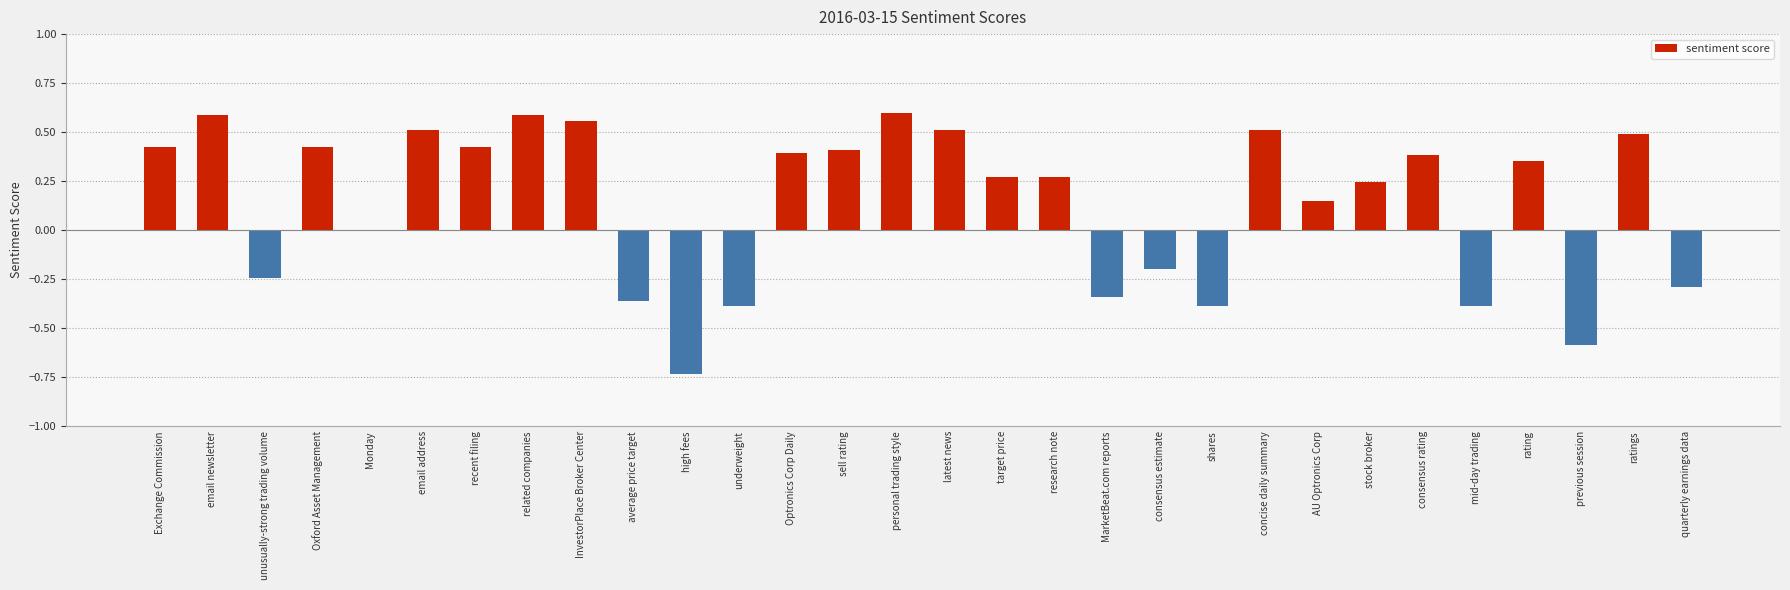

What is the change in value from high fees to concise daily summary?

+1.2